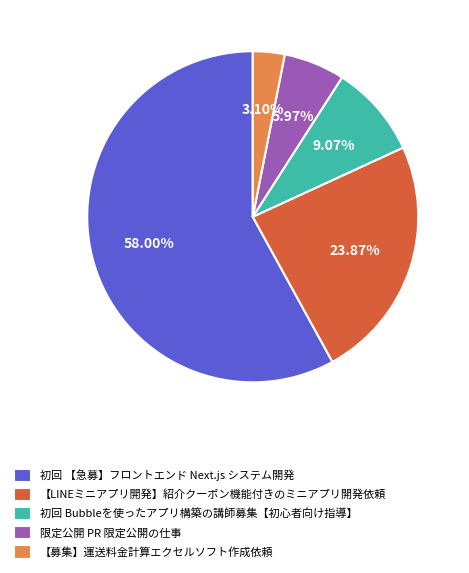

Combined, do 【LINEミニアプリ開発】紹介クーポン機能付きのミニアプリ開発依頼 and 限定公開 PR 限定公開の仕事 account for over 50%?

No